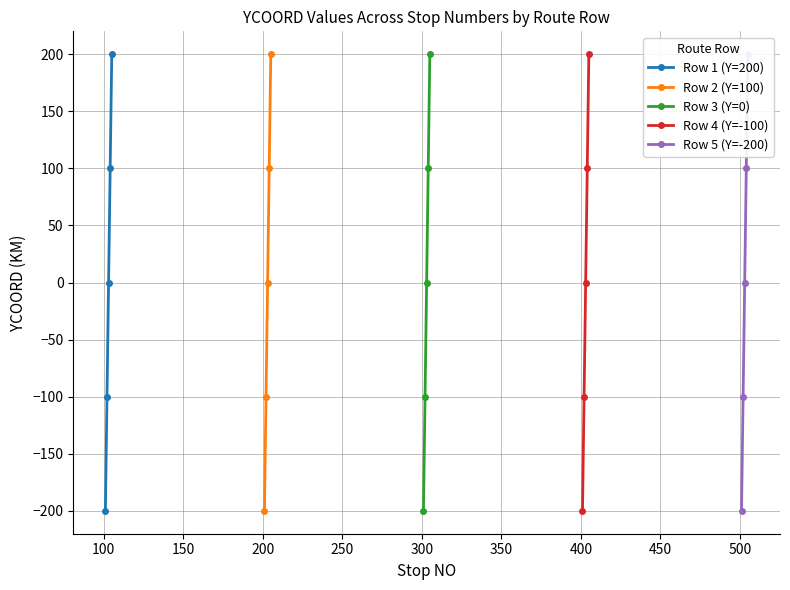

What is the lowest value of the Row 1 (Y=200) series?

-200